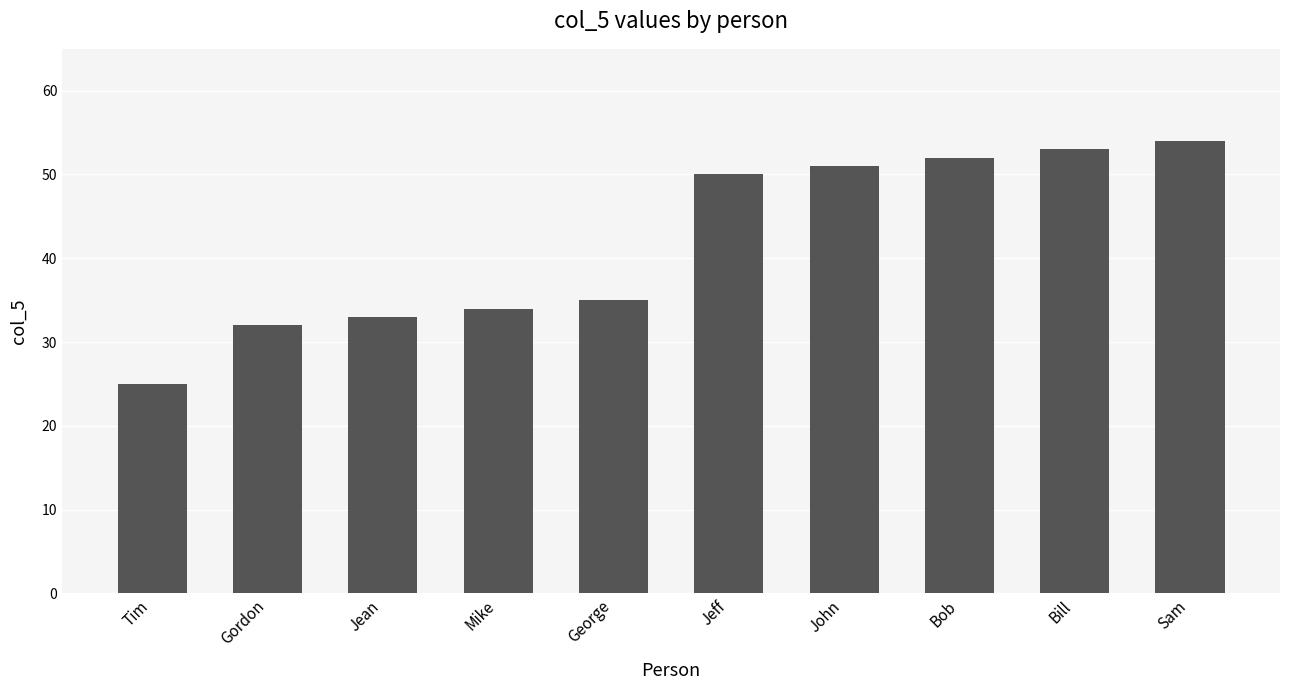

Rank the categories by value from highest to lowest.

Sam, Bill, Bob, John, Jeff, George, Mike, Jean, Gordon, Tim